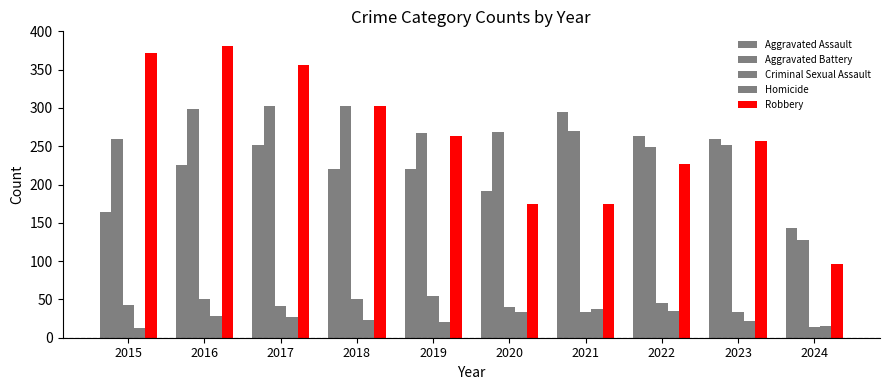

How many bars are there in each group?

5